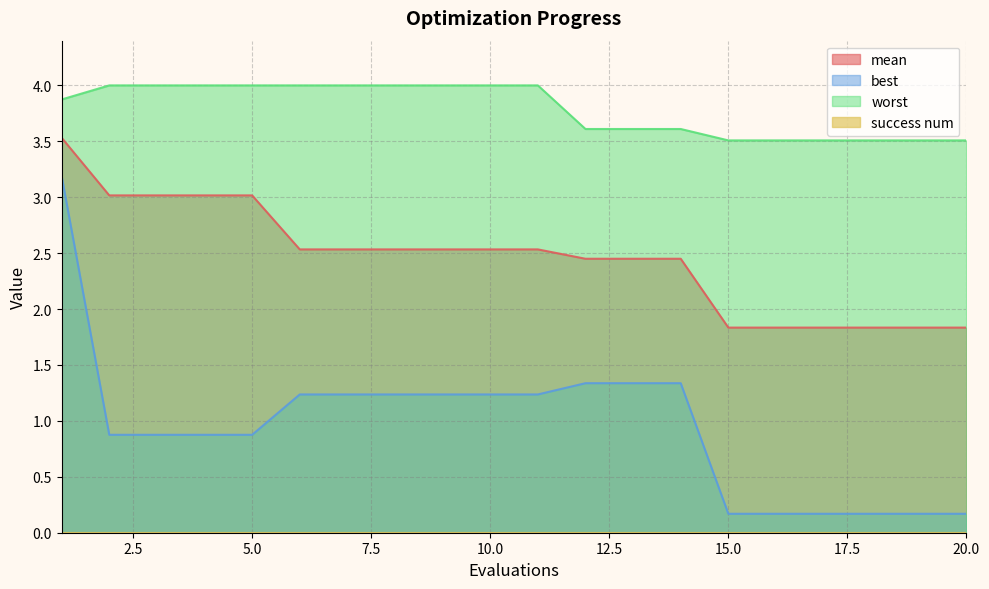

Which series has the widest spread of values?

best